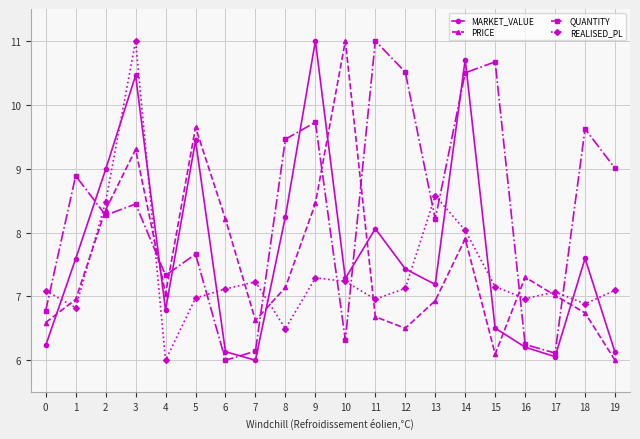

At how many categories does at least one series exceed 10?

7